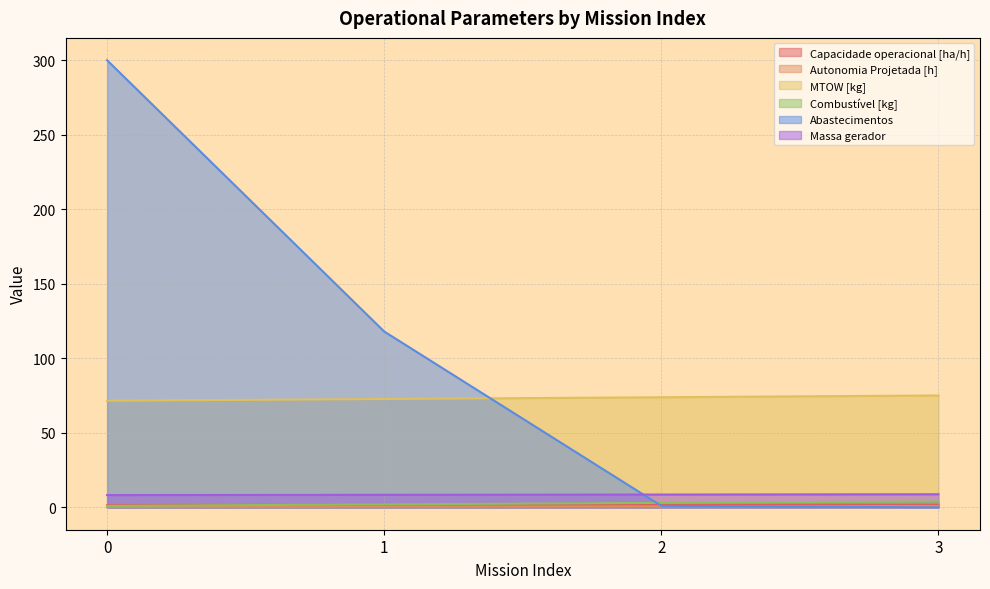

What are all the series names shown in the legend?

Capacidade operacional [ha/h], Autonomia Projetada [h], MTOW [kg], Combustível [kg], Abastecimentos, Massa gerador